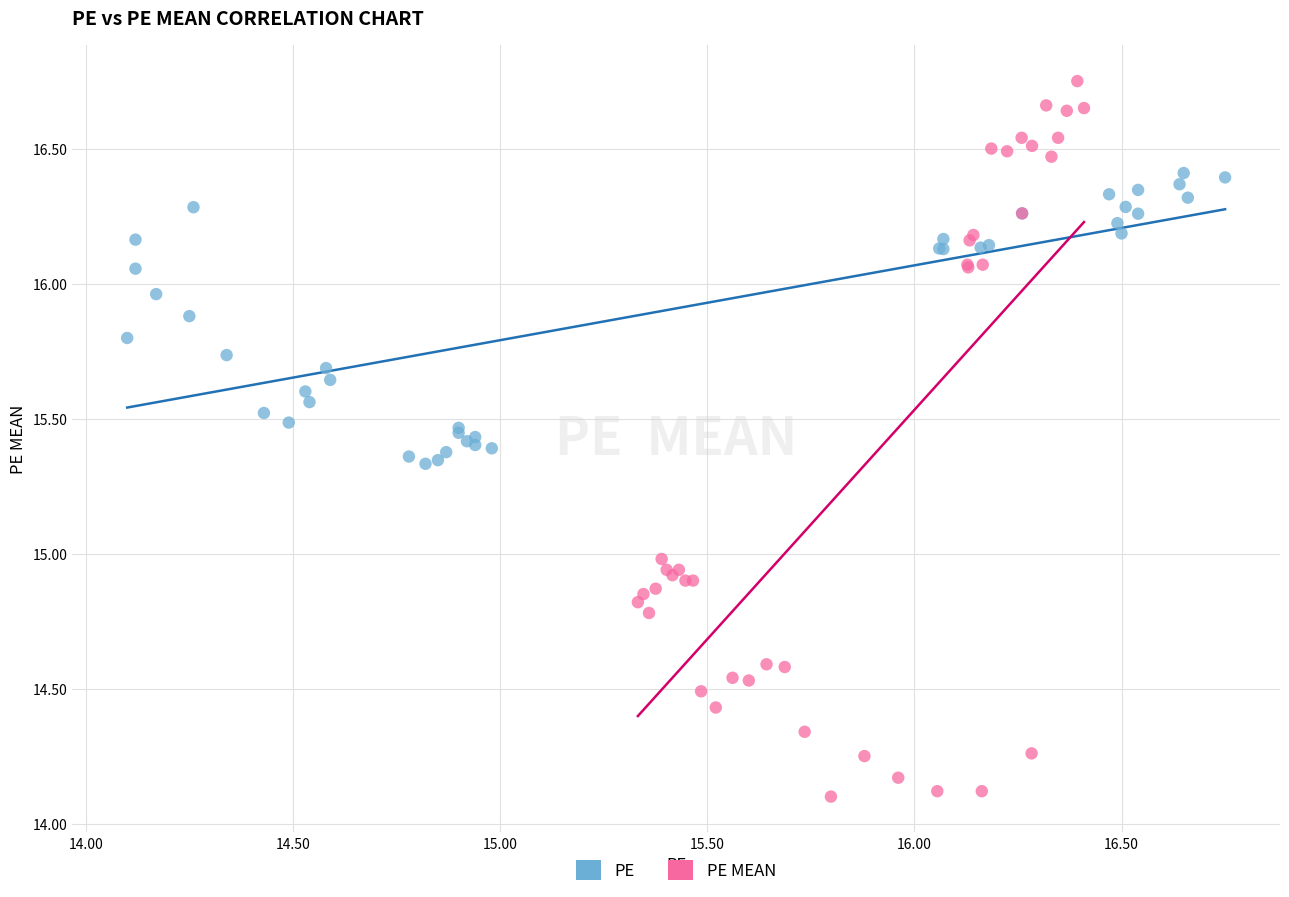

Which series has the largest Y range (max minus min)?

PE MEAN